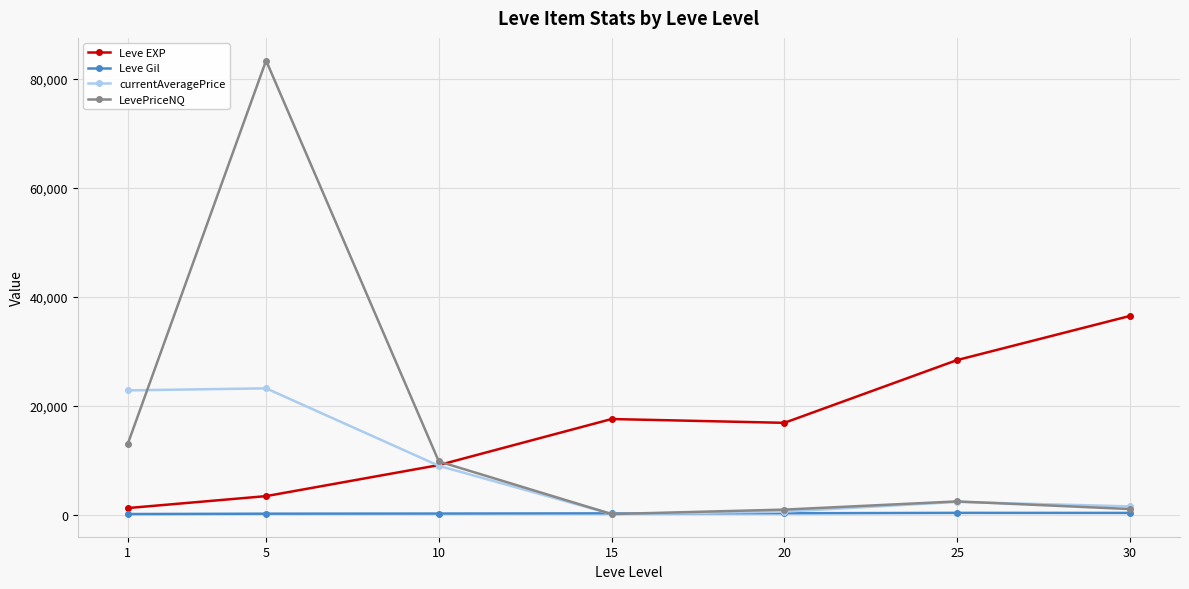

What is the difference between the highest and lowest values at 5?

83215.0